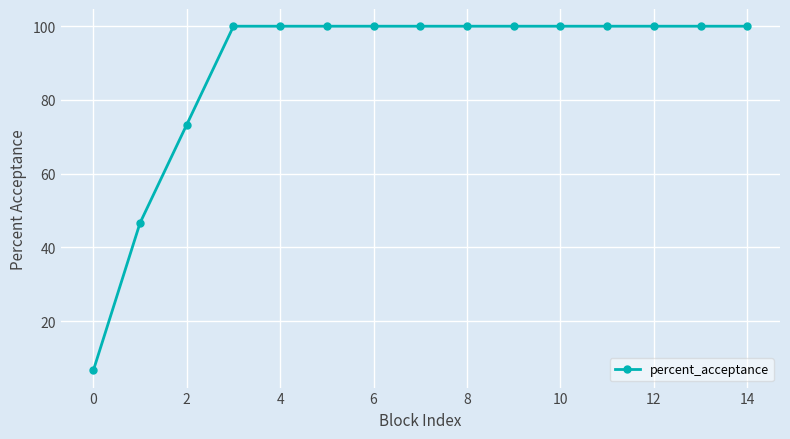

Reading left to right, what are all the values shown in this chart?

6.7	46.7	73.3	100.0	100.0	100.0	100.0	100.0	100.0	100.0	100.0	100.0	100.0	100.0	100.0